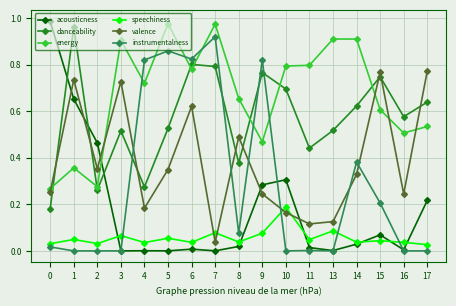

Is the value of instrumentalness at 2 greater than the value of energy at 9?

No